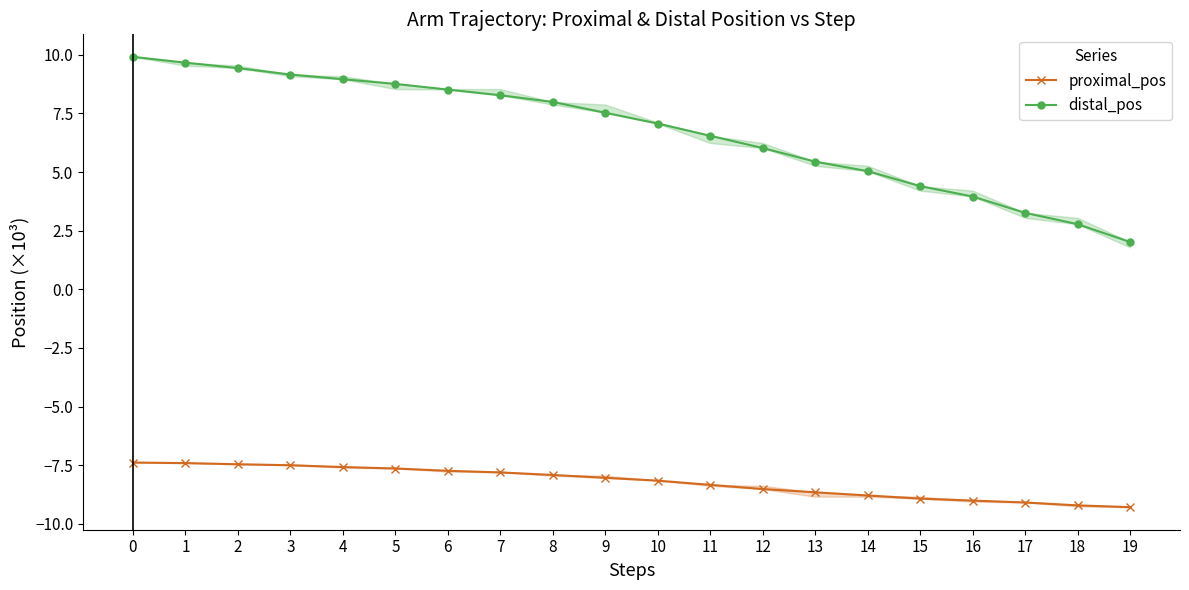

List the series in order of their overall mean, lowest first.

proximal_pos, distal_pos